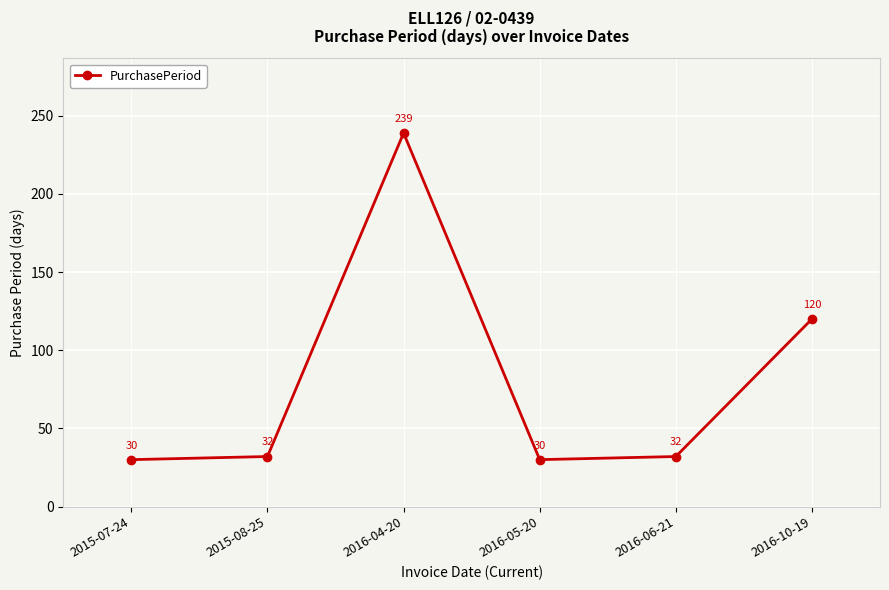

Where is the data nearest to the value 134?

2016-10-19